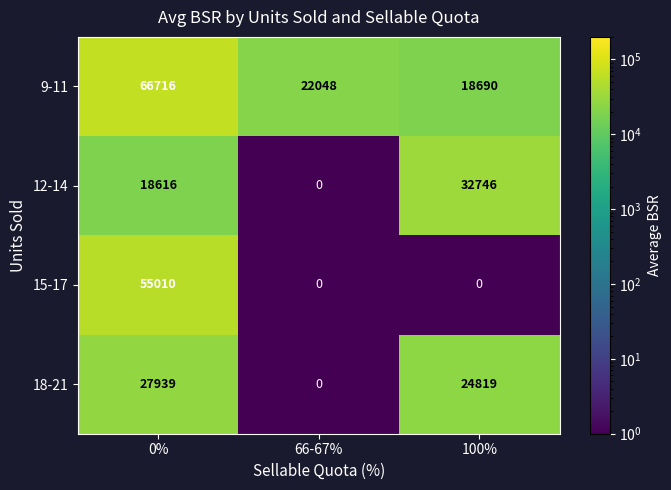

How many data points does each series have?

3